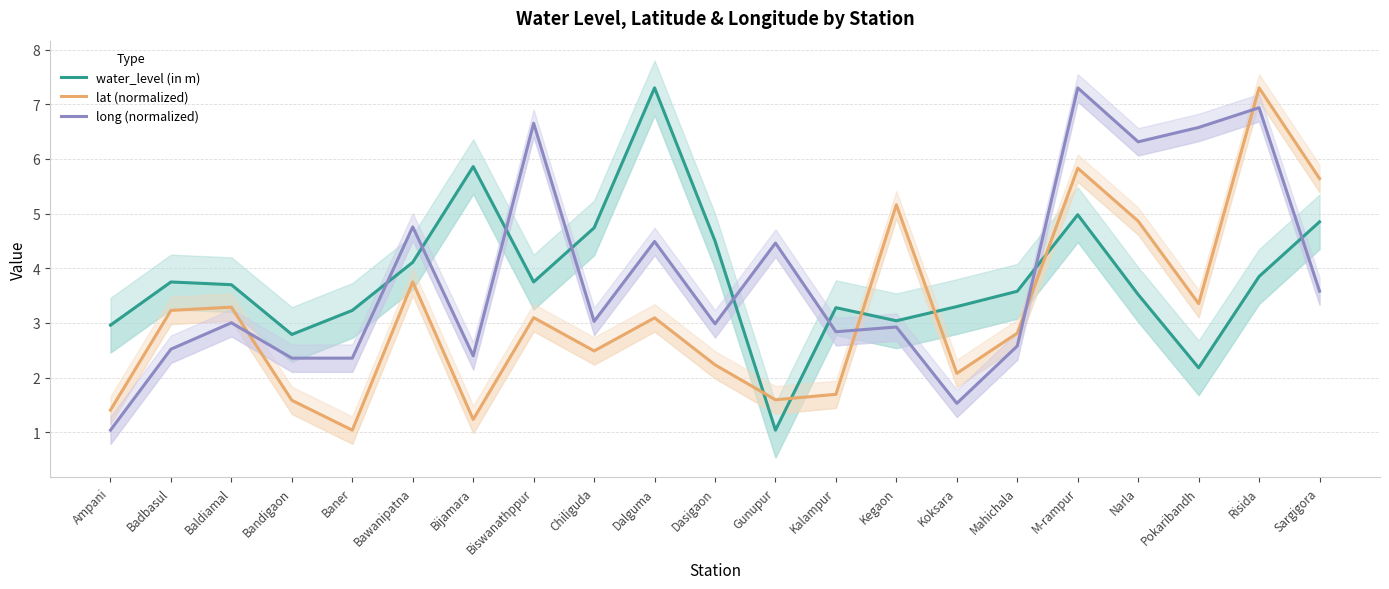

What is the minimum value for water_level (in m)?

1.0